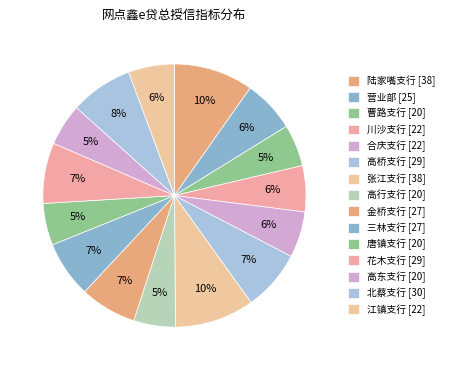

To the nearest percent, what is the average slice percentage?

7%